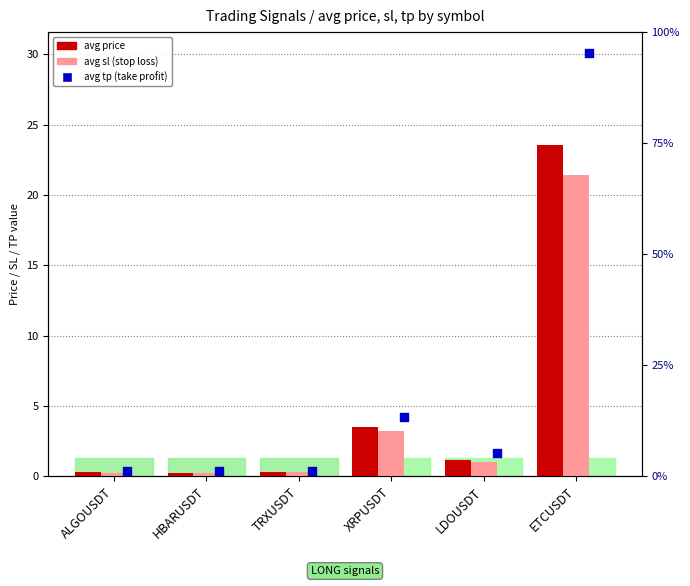

Which series has the largest total across all categories?

avg tp